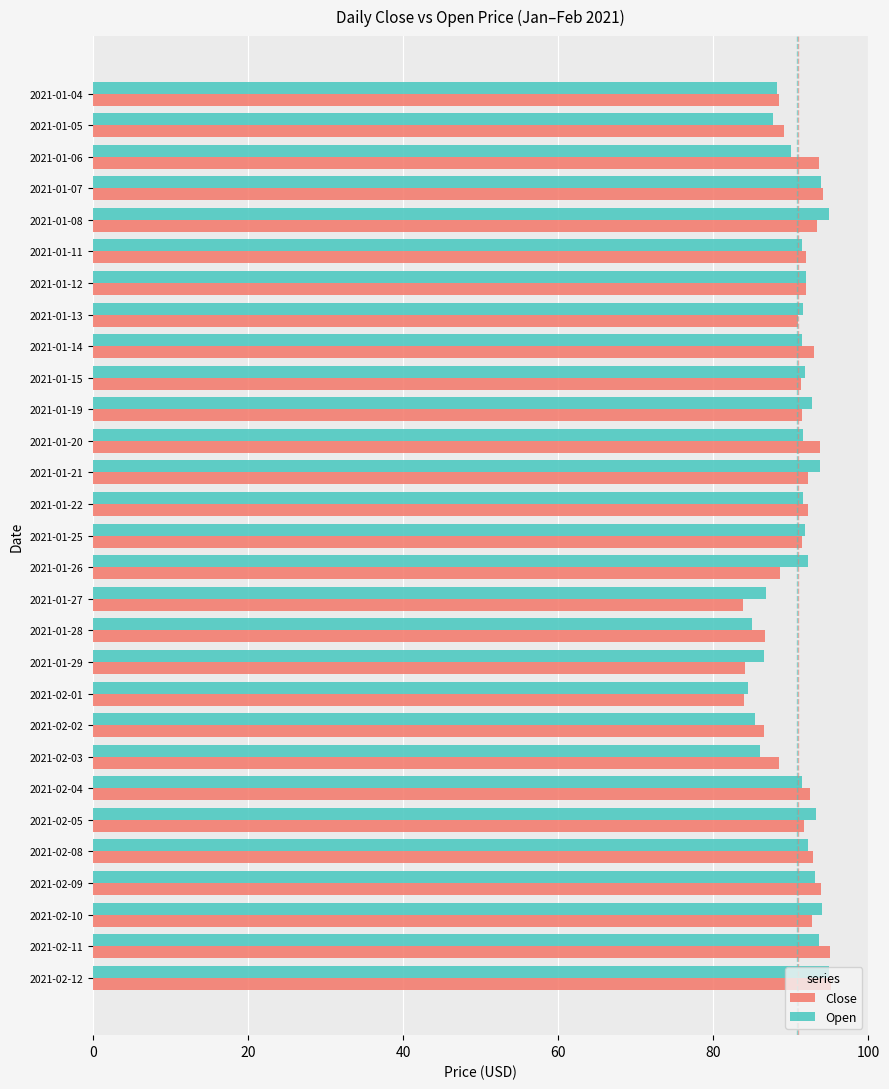

What is the spread (max minus min) of values at 2021-02-01?

0.5